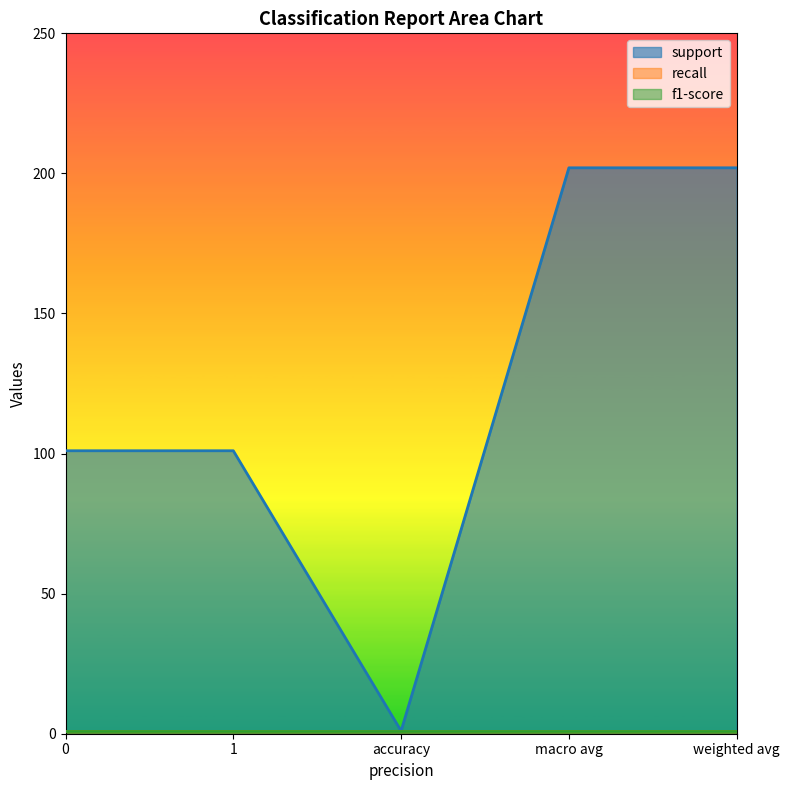

Between 1 and 0, which is larger?

1